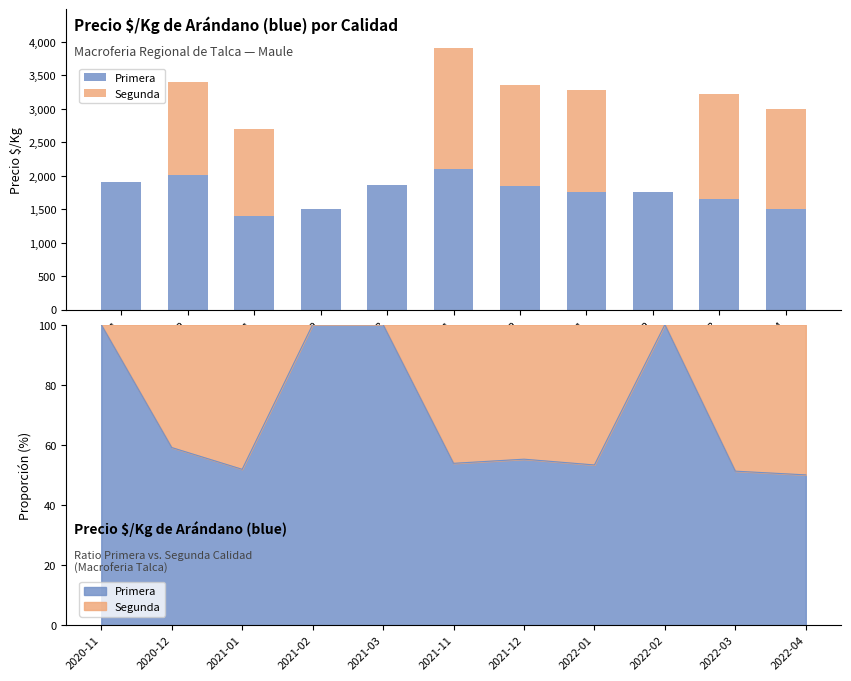

What are all the series names shown in the legend?

Primera, Segunda